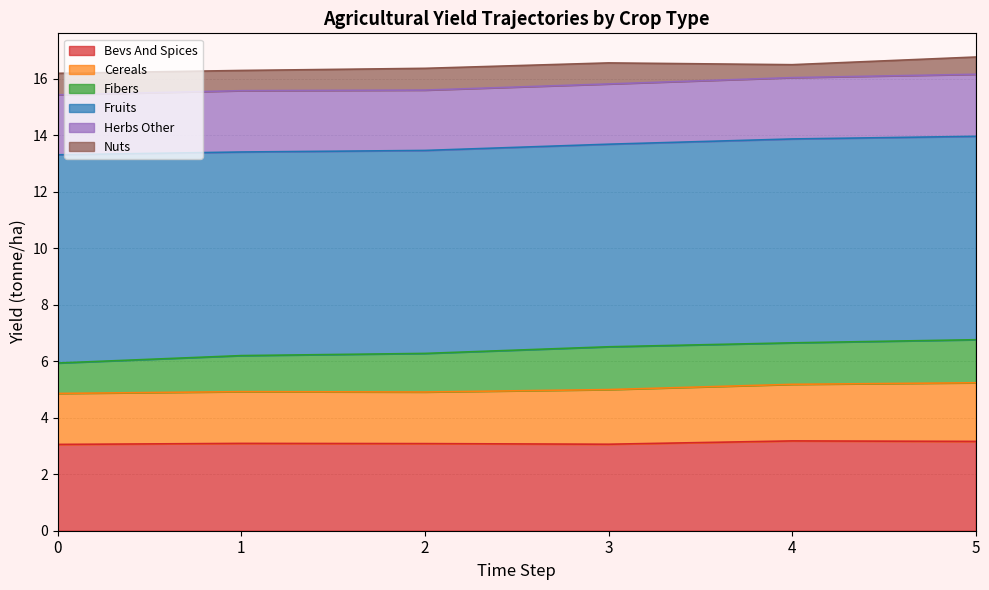

At which category is the sum across all series the highest?

5